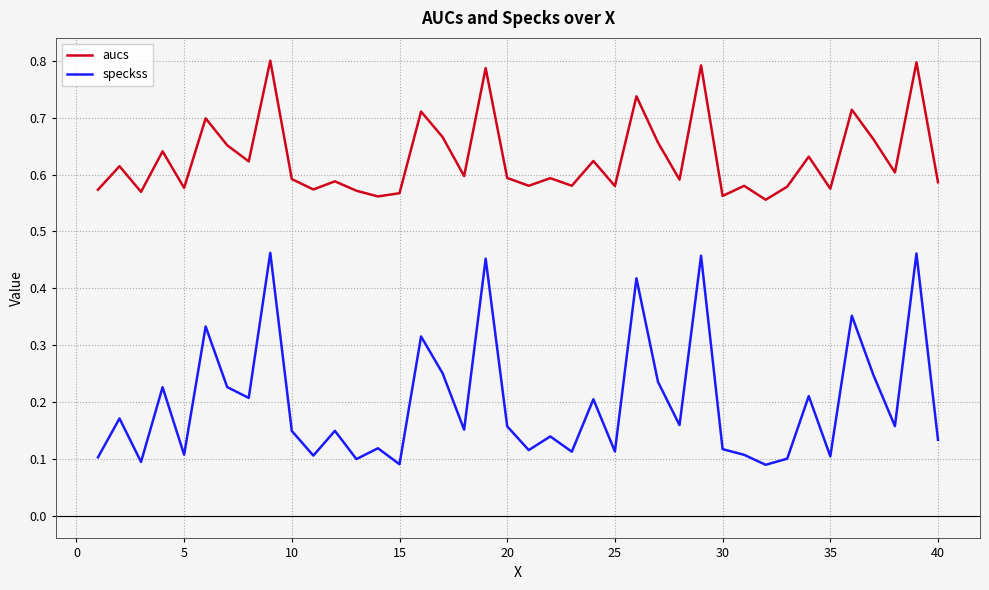

Which series has the widest spread of values?

speckss